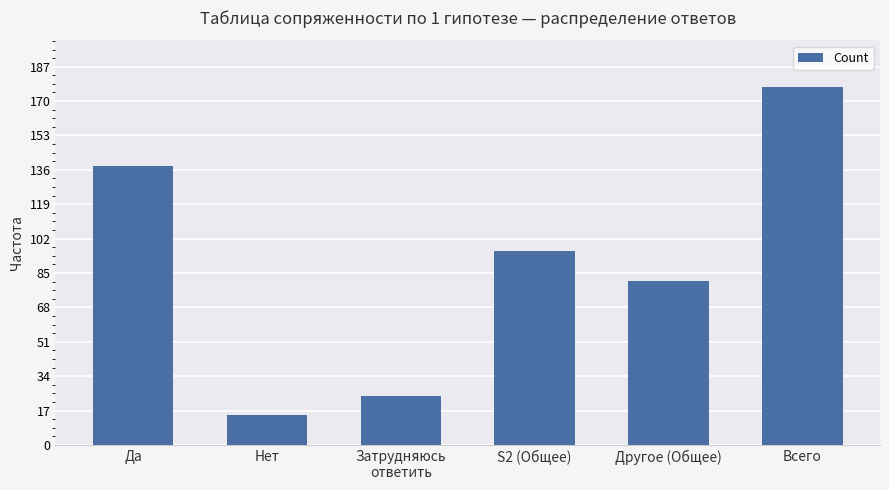

How many values are below 96?

3